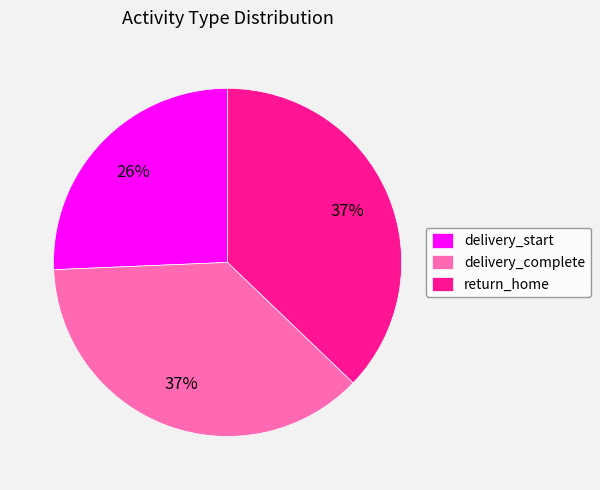

To the nearest percent, what is the combined percentage of delivery_start and delivery_complete?

63%